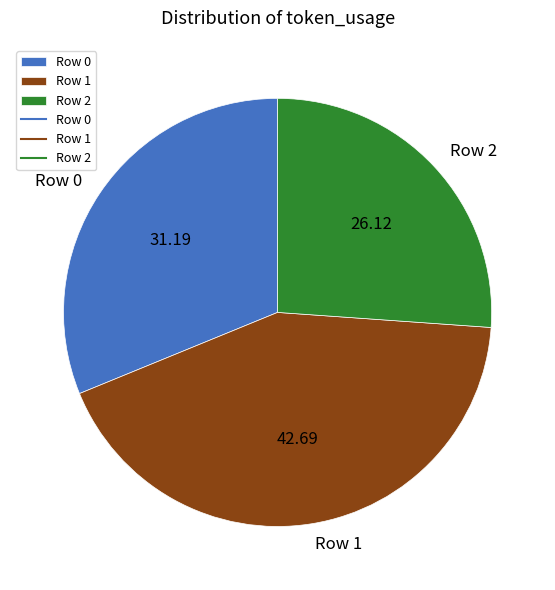

Does any single category account for the majority?

No